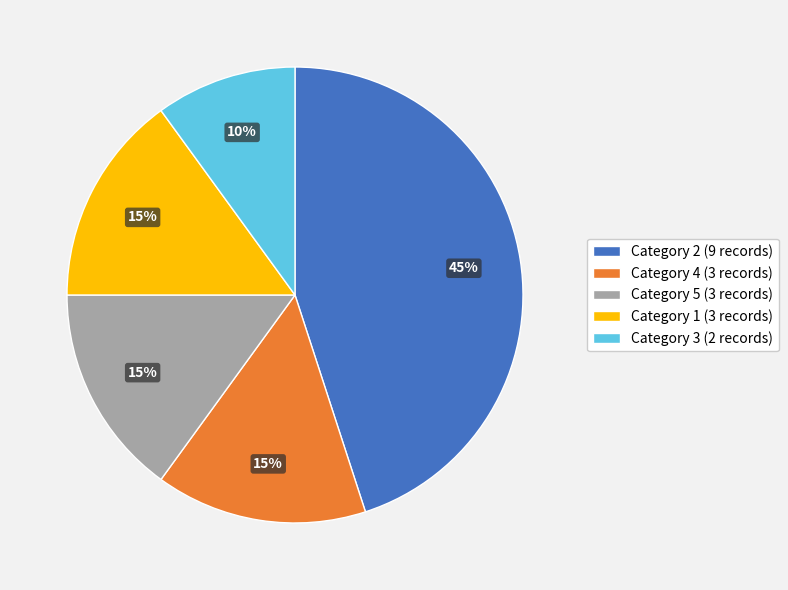

Is it true that Category 2 (9 records) is 51% of the pie?

False